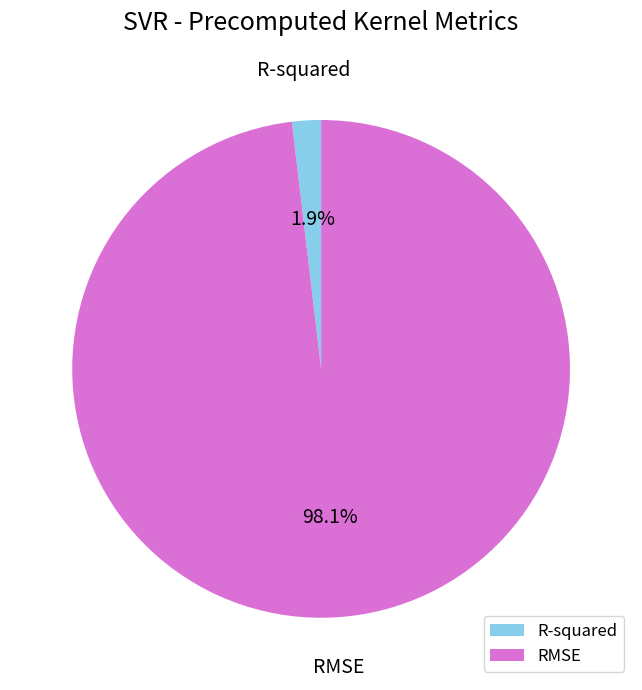

What is the total percentage of RMSE and R-squared?

100.0%